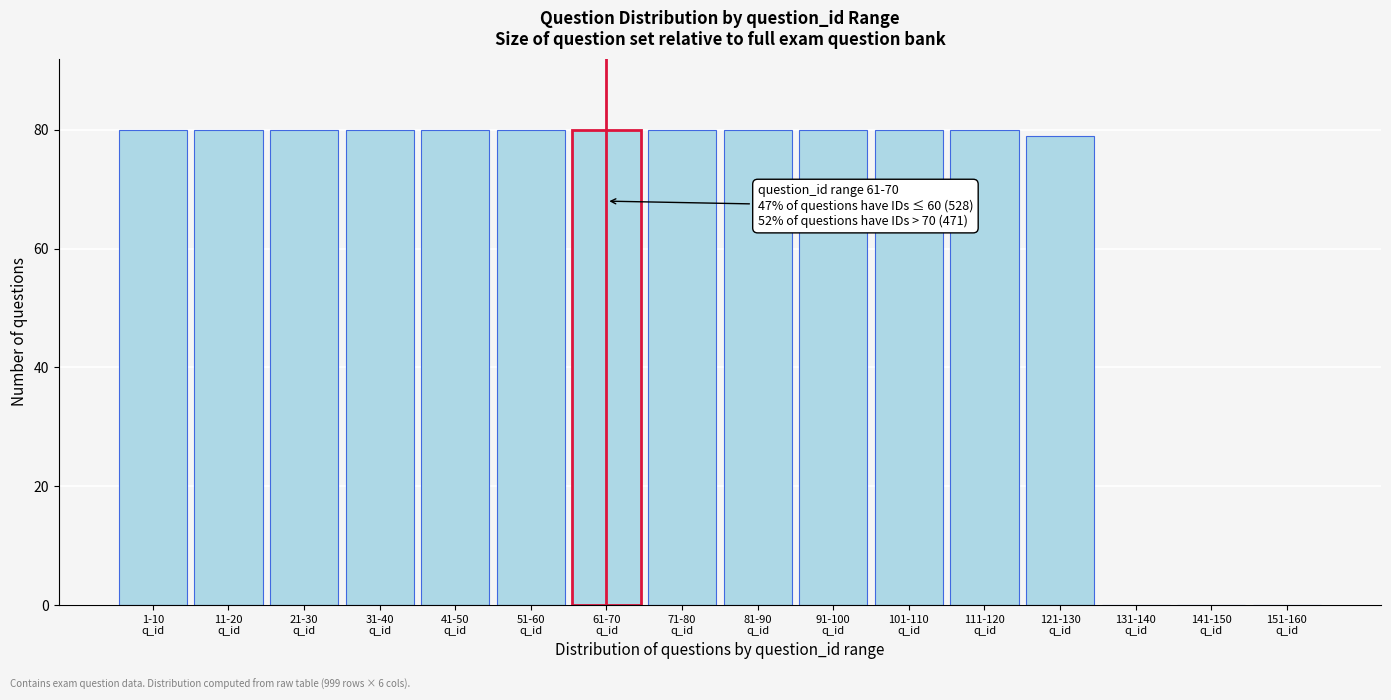

What is the greatest value displayed?

80